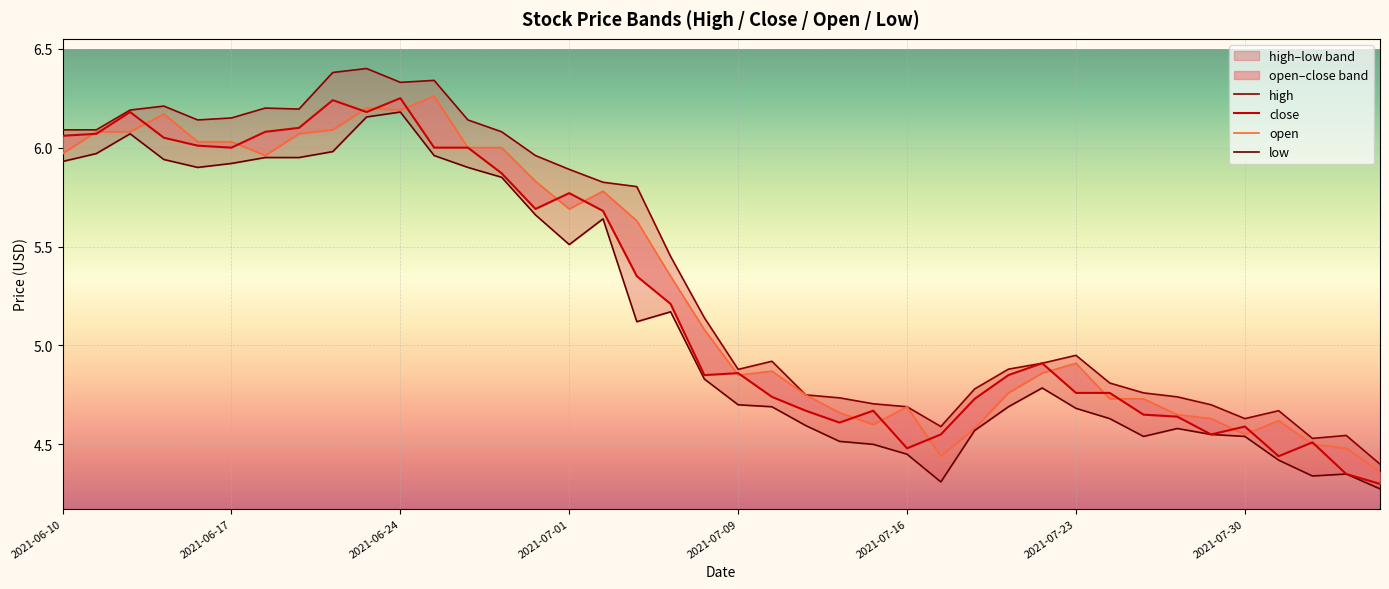

Rank the series at 2021-06-24 from lowest to highest value.

low, open, close, high